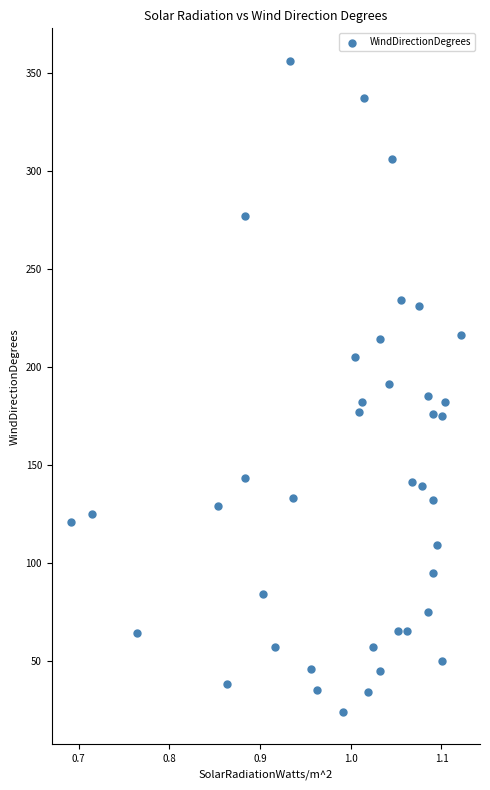

What is the range of Y values (max minus min)?

332